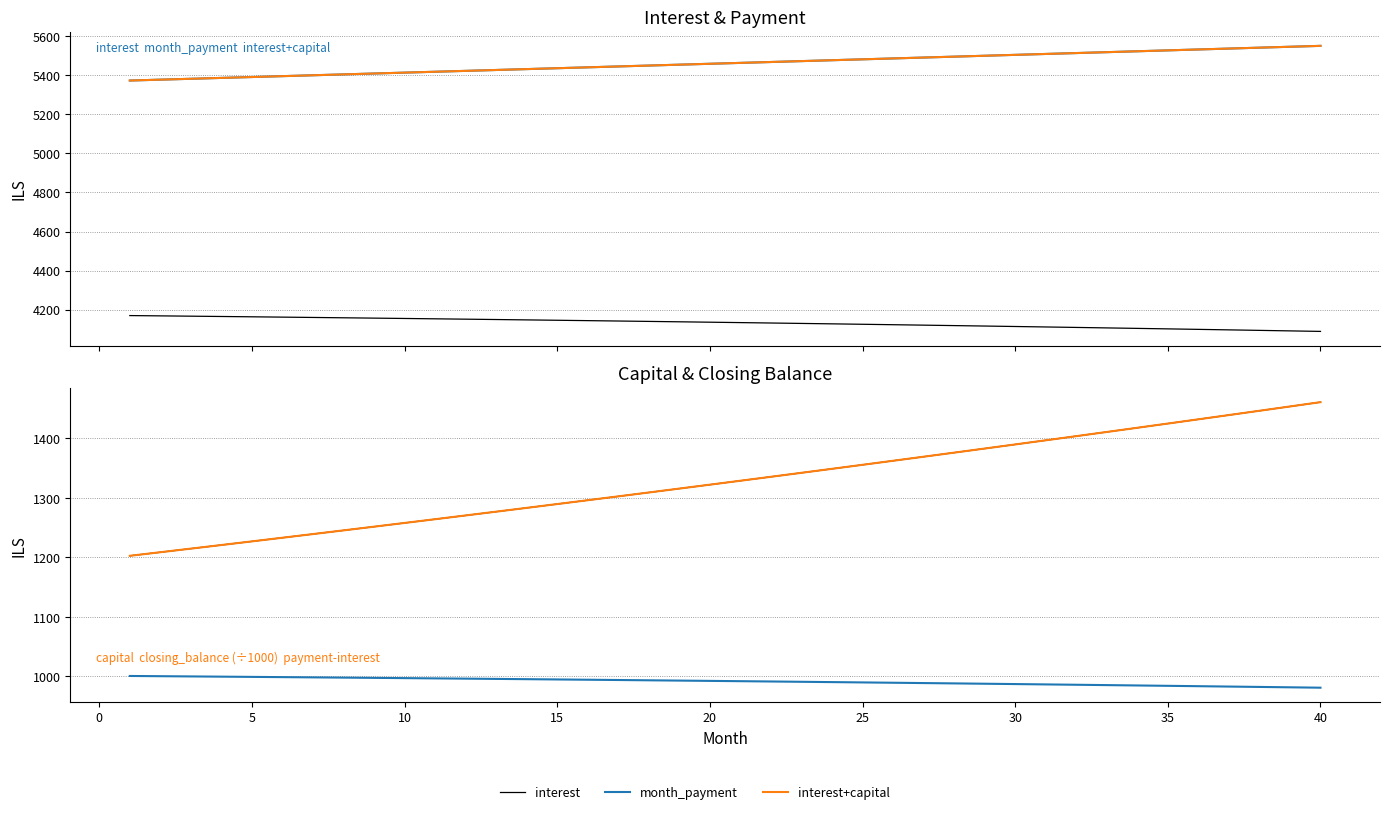

True or false: interest+capital has a value of 9208.6 at 45.

False